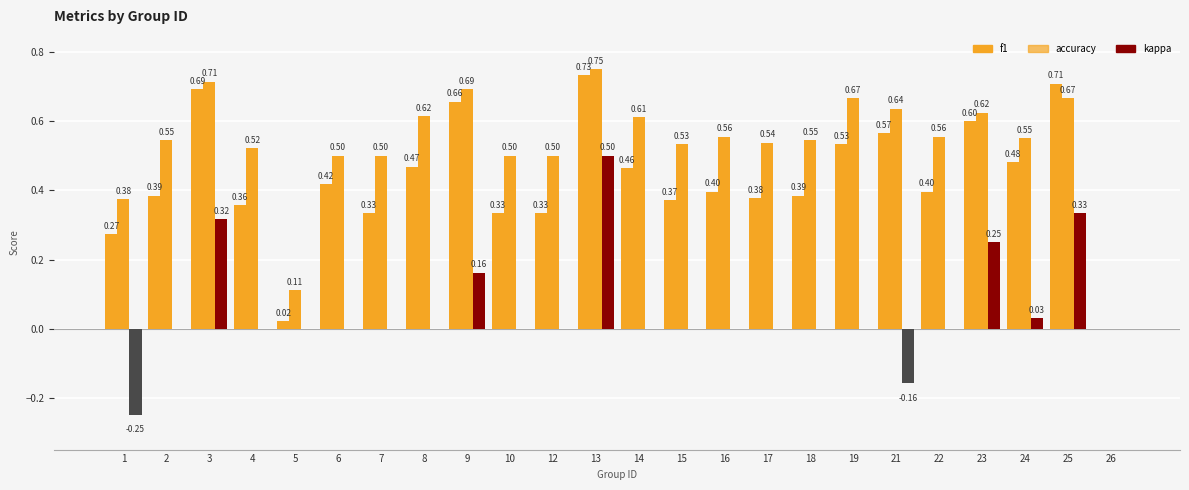

Reading left to right, what are all the values shown in this chart?

f1: 0.3	0.4	0.7	0.4	0.0	0.4	0.3	0.5	0.7	0.3	0.3	0.7	0.5	0.4	0.4	0.4	0.4	0.5	0.6	0.4	0.6	0.5	0.7	0.0
accuracy: 0.4	0.5	0.7	0.5	0.1	0.5	0.5	0.6	0.7	0.5	0.5	0.8	0.6	0.5	0.6	0.5	0.5	0.7	0.6	0.6	0.6	0.6	0.7	0.0
kappa: -0.2	0.0	0.3	0.0	0.0	0.0	0.0	0.0	0.2	0.0	0.0	0.5	0.0	0.0	0.0	0.0	0.0	0.0	-0.2	0.0	0.2	0.0	0.3	0.0